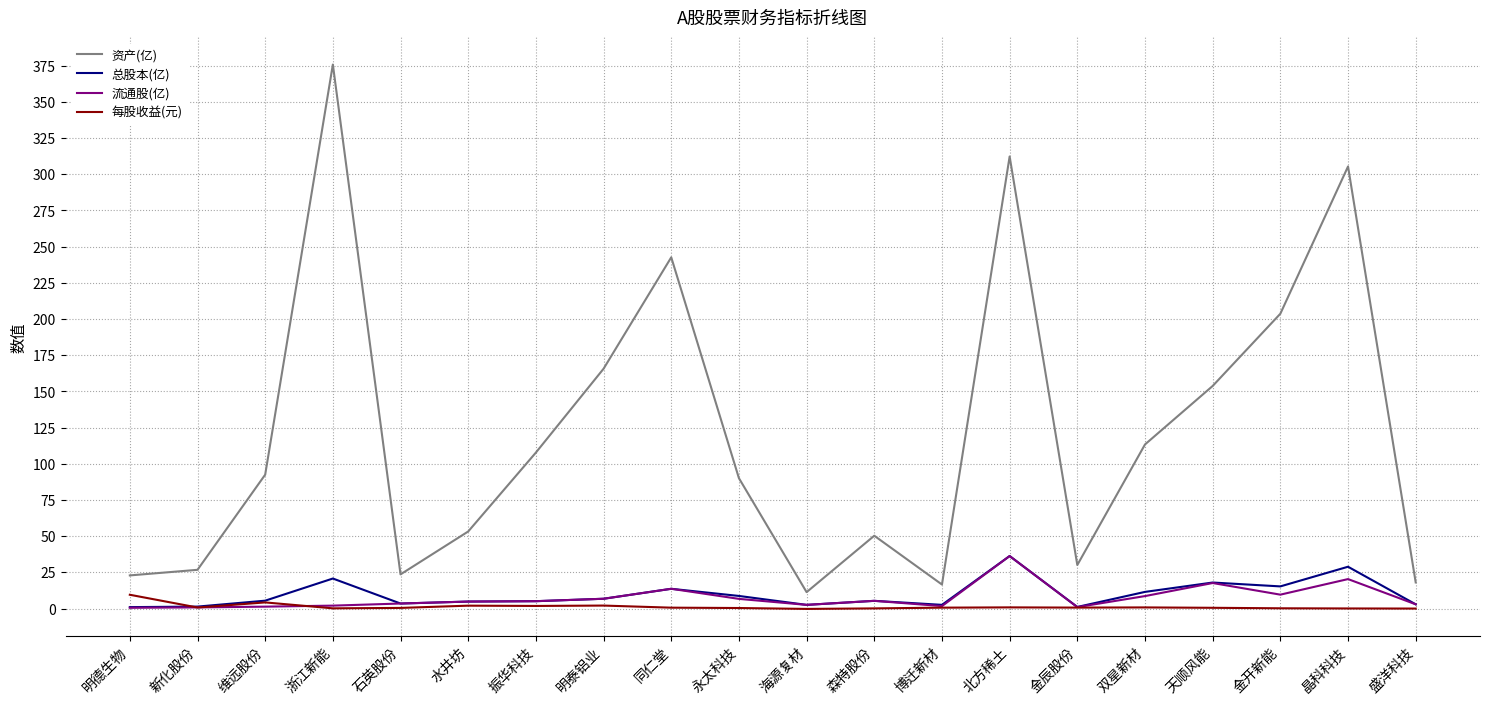

True or false: 资产(亿) and 流通股(亿) intersect in this chart.

False